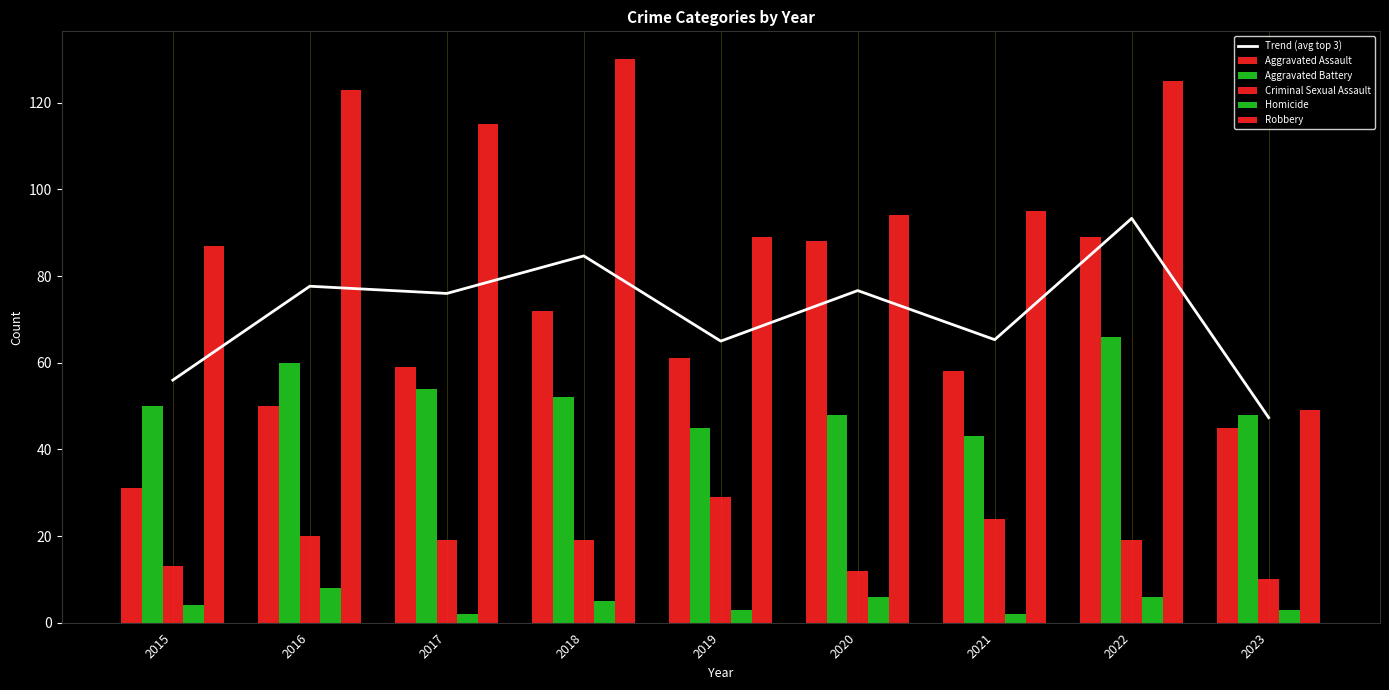

Reading right to left, what are all the values shown in this chart?

Trend (avg top 3): 2023=47.3	2022=93.3	2021=65.3	2020=76.7	2019=65.0	2018=84.7	2017=76.0	2016=77.7	2015=56.0
Aggravated Assault: 2023=45.0	2022=89.0	2021=58.0	2020=88.0	2019=61.0	2018=72.0	2017=59.0	2016=50.0	2015=31.0
Aggravated Battery: 2023=48.0	2022=66.0	2021=43.0	2020=48.0	2019=45.0	2018=52.0	2017=54.0	2016=60.0	2015=50.0
Criminal Sexual Assault: 2023=10.0	2022=19.0	2021=24.0	2020=12.0	2019=29.0	2018=19.0	2017=19.0	2016=20.0	2015=13.0
Homicide: 2023=3.0	2022=6.0	2021=2.0	2020=6.0	2019=3.0	2018=5.0	2017=2.0	2016=8.0	2015=4.0
Robbery: 2023=49.0	2022=125.0	2021=95.0	2020=94.0	2019=89.0	2018=130.0	2017=115.0	2016=123.0	2015=87.0